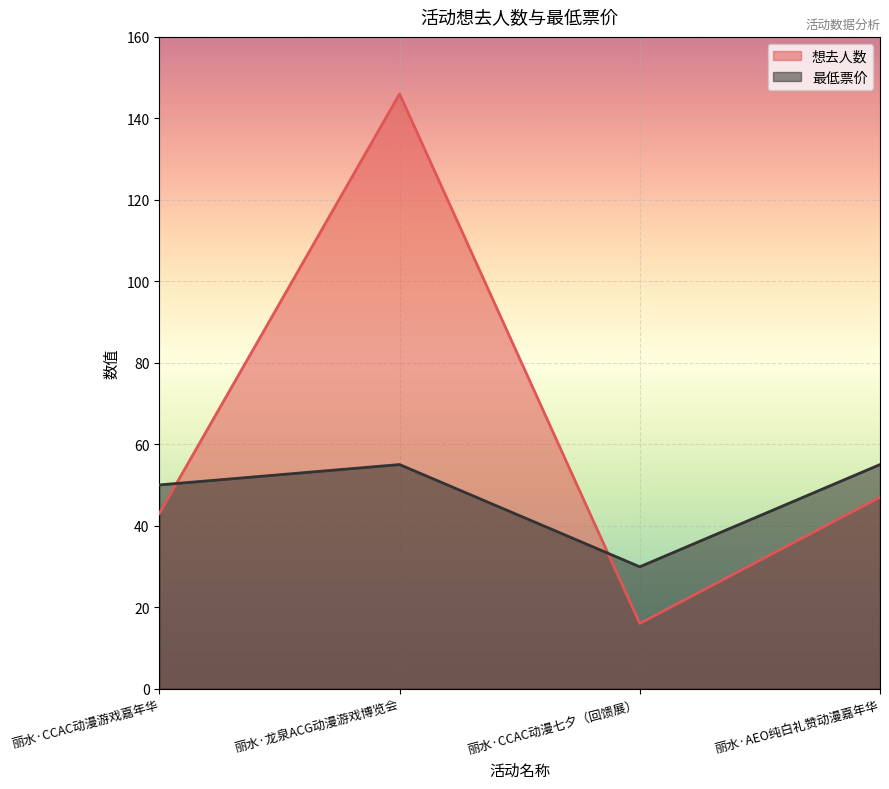

What is the label of the 4th point from the left?

丽水·AEO纯白礼赞动漫嘉年华